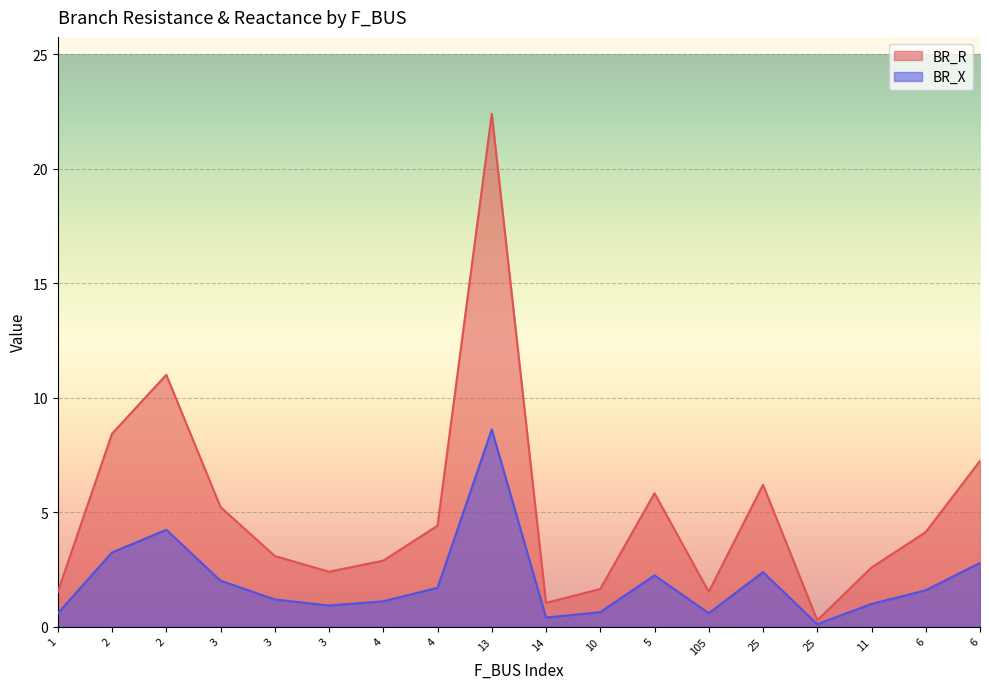

True or false: BR_R and BR_X cross at least once.

False